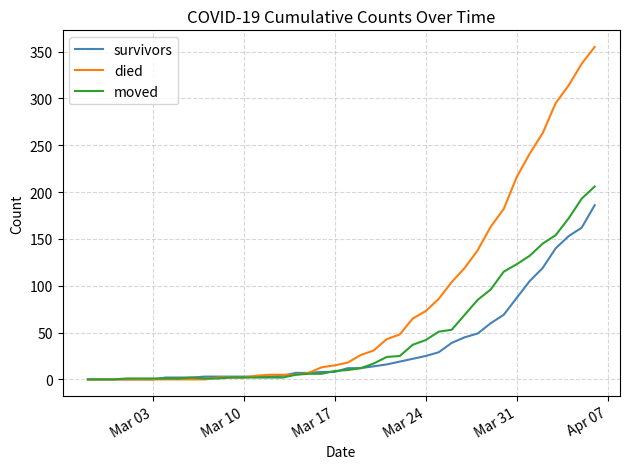

List the series in order of their peak value, lowest first.

survivors, moved, died